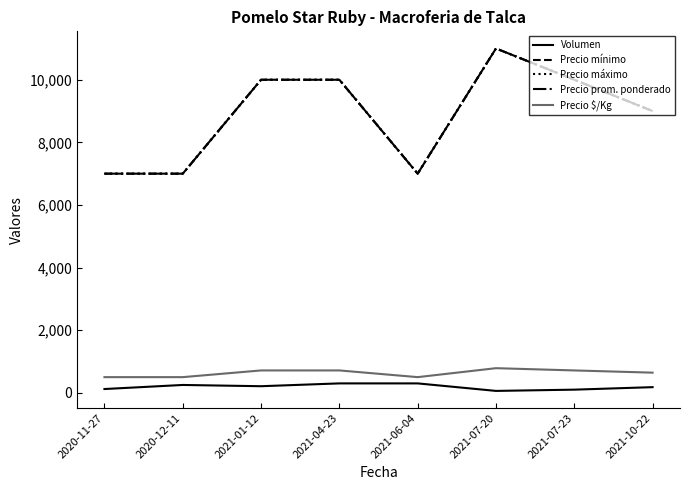

What is the difference between the maximum and minimum values in the Precio máximo series?

4000